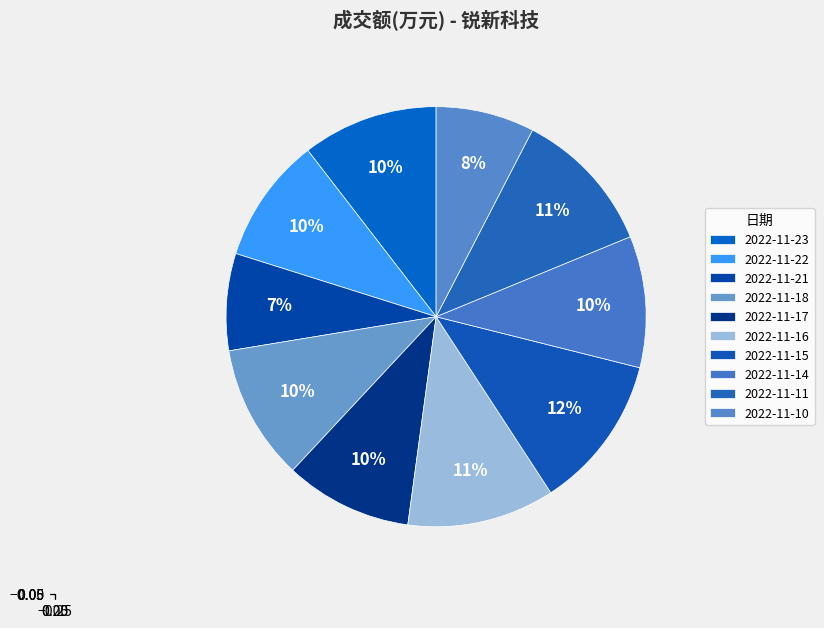

What is the change in value from 2022-11-16 to 2022-11-15?

+190